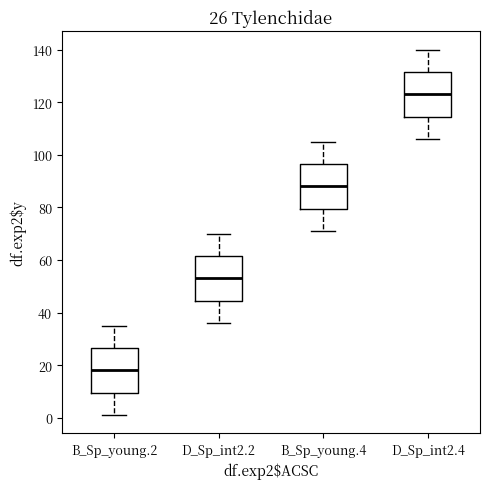

Which box's median line is the lowest?

B_Sp_young.2